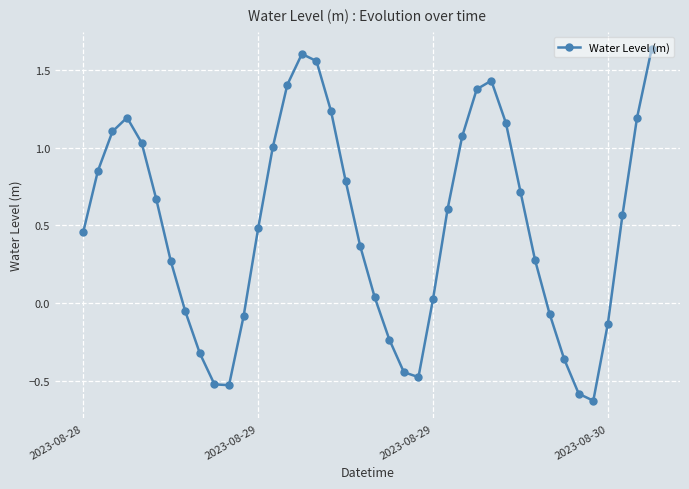

How many values are below 0?

13